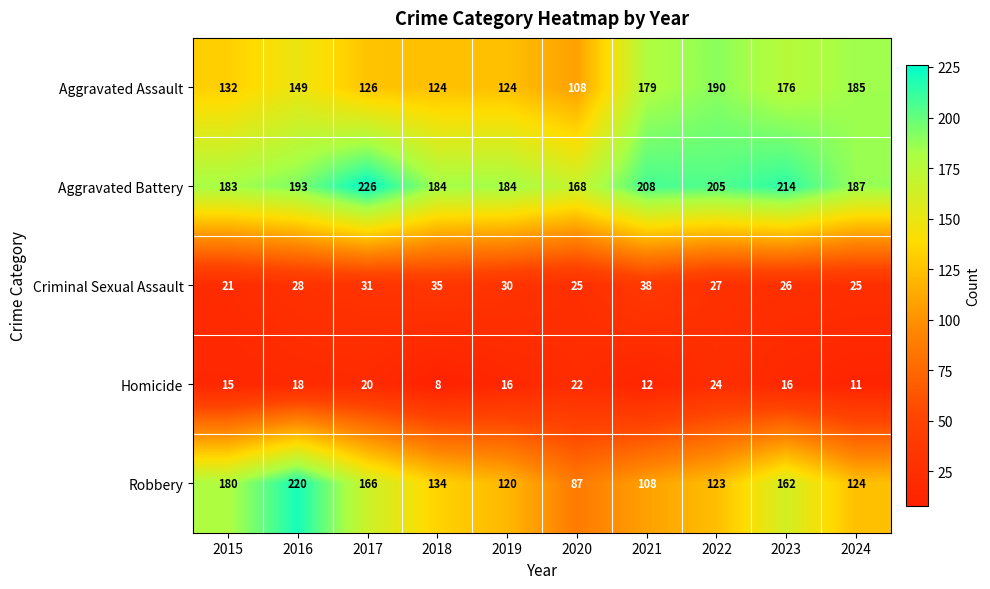

At which category is the sum across all series the highest?

2016